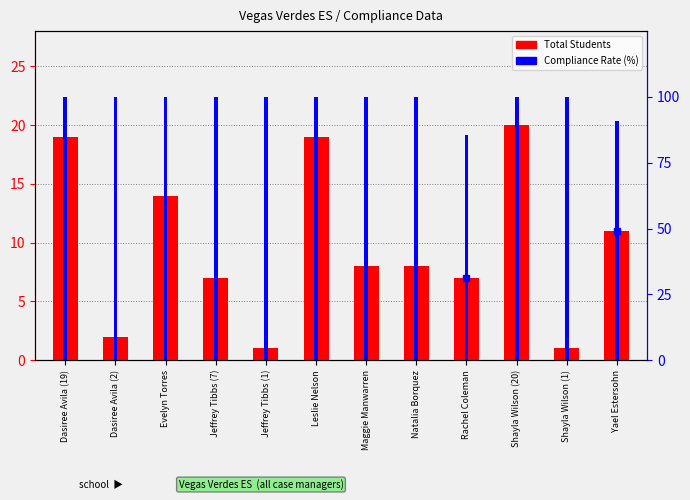

The Total Students series shows 19.0 at Leslie Nelson. True or false?

True